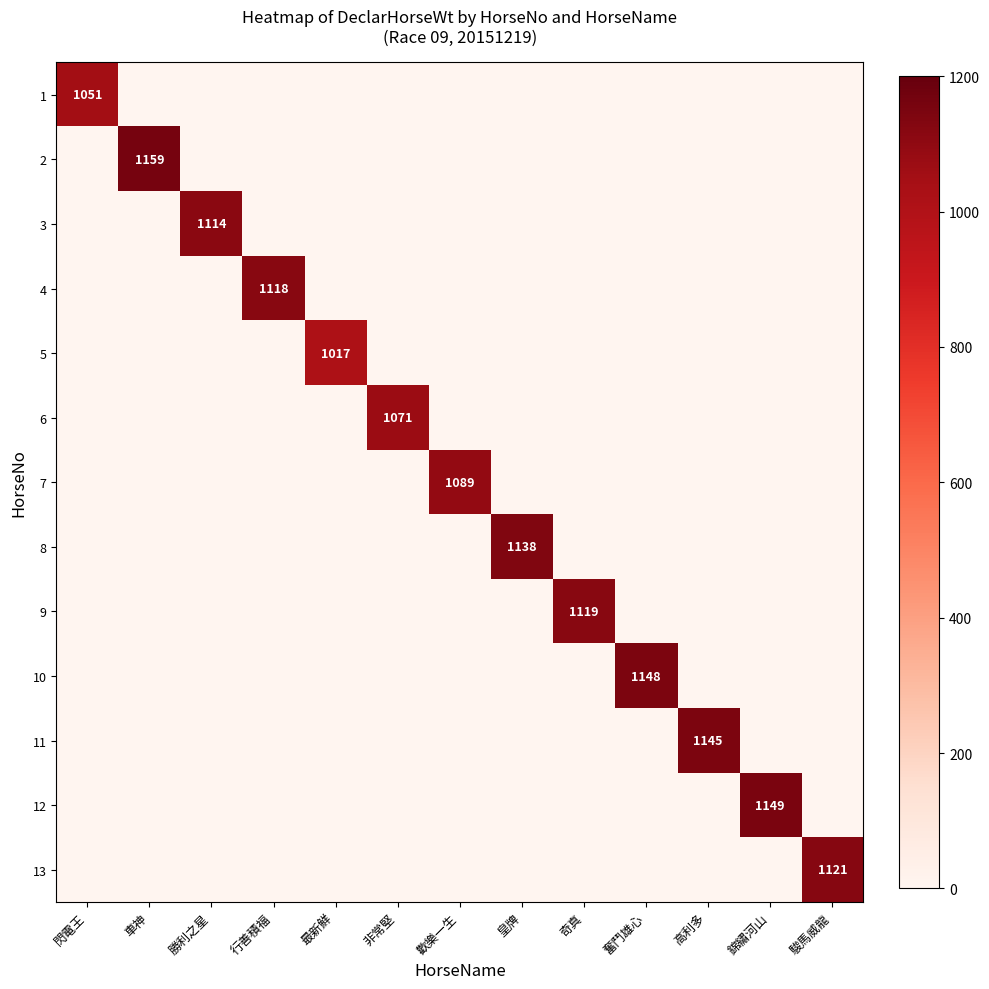

True or false: 13 has a value of 1121 at 駿馬威龍.

True